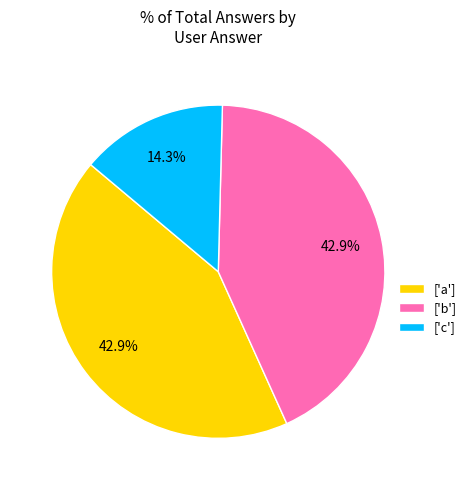

What percentage do ['b'] and ['a'] together represent?

85.7%